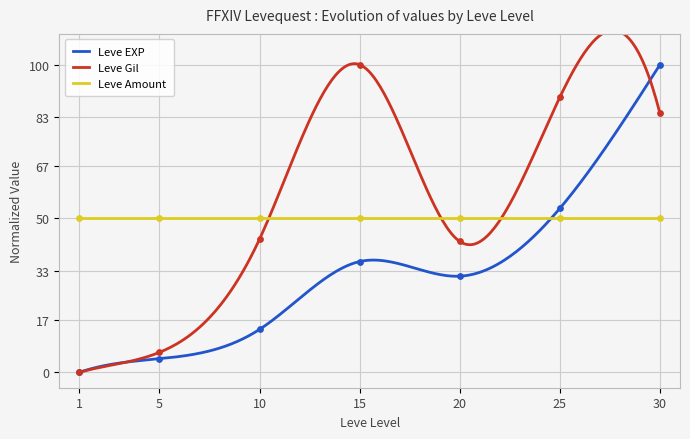

What is the highest value of the Leve EXP series?

100.0